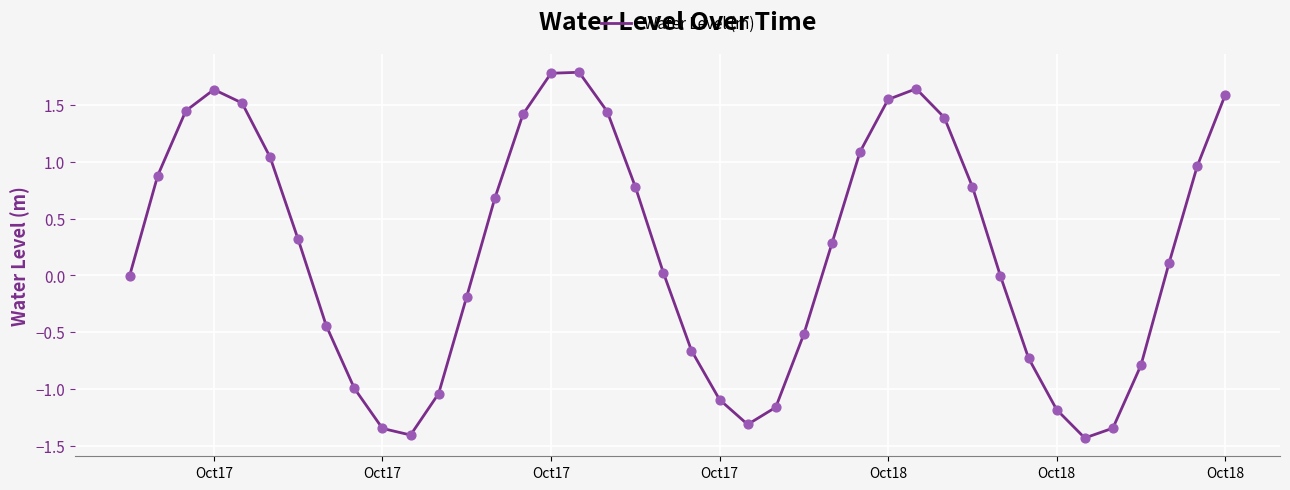

What is the greatest value displayed?

1.8